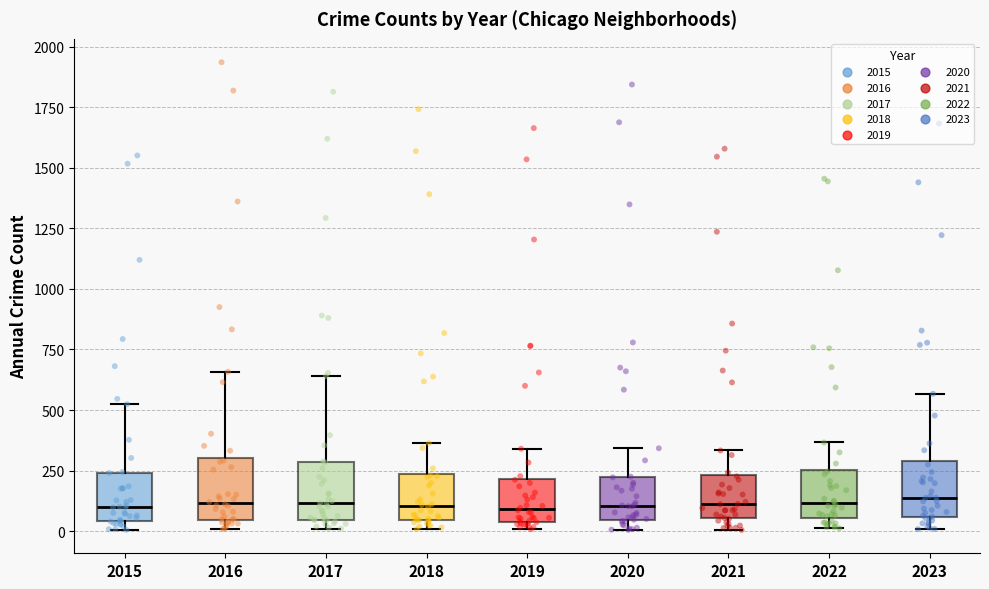

Reading left to right, transcribe this box plot: for each box, give where its median line is, the range the box spans, and where its two whiskers end, as read against the y-axis. The values are not printed on the chart, so give them approximately, as read against the axis.

2015: median 100, box 50 to 250, whiskers 0 to 500
2016: median 100, box 50 to 300, whiskers 0 to 650
2017: median 100, box 50 to 300, whiskers 0 to 650
2018: median 100, box 50 to 250, whiskers 0 to 350
2019: median 100, box 50 to 200, whiskers 0 to 350
2020: median 100, box 50 to 200, whiskers 0 to 350
2021: median 100, box 50 to 250, whiskers 0 to 350
2022: median 100, box 50 to 250, whiskers 0 to 350
2023: median 150, box 50 to 300, whiskers 0 to 550